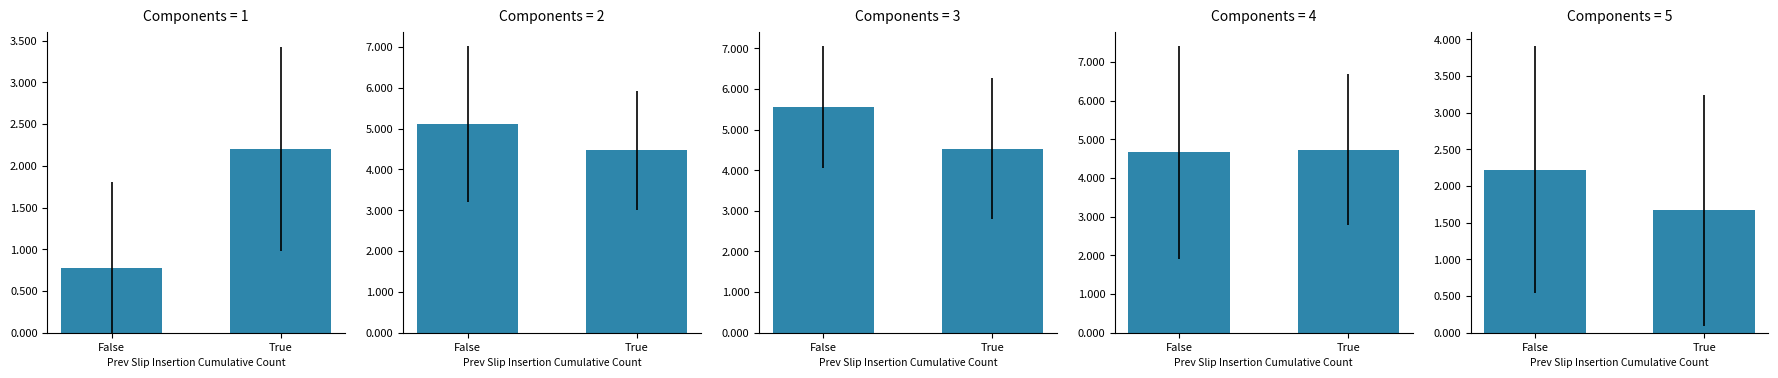

What is the sum of all col_32 values?

10.1